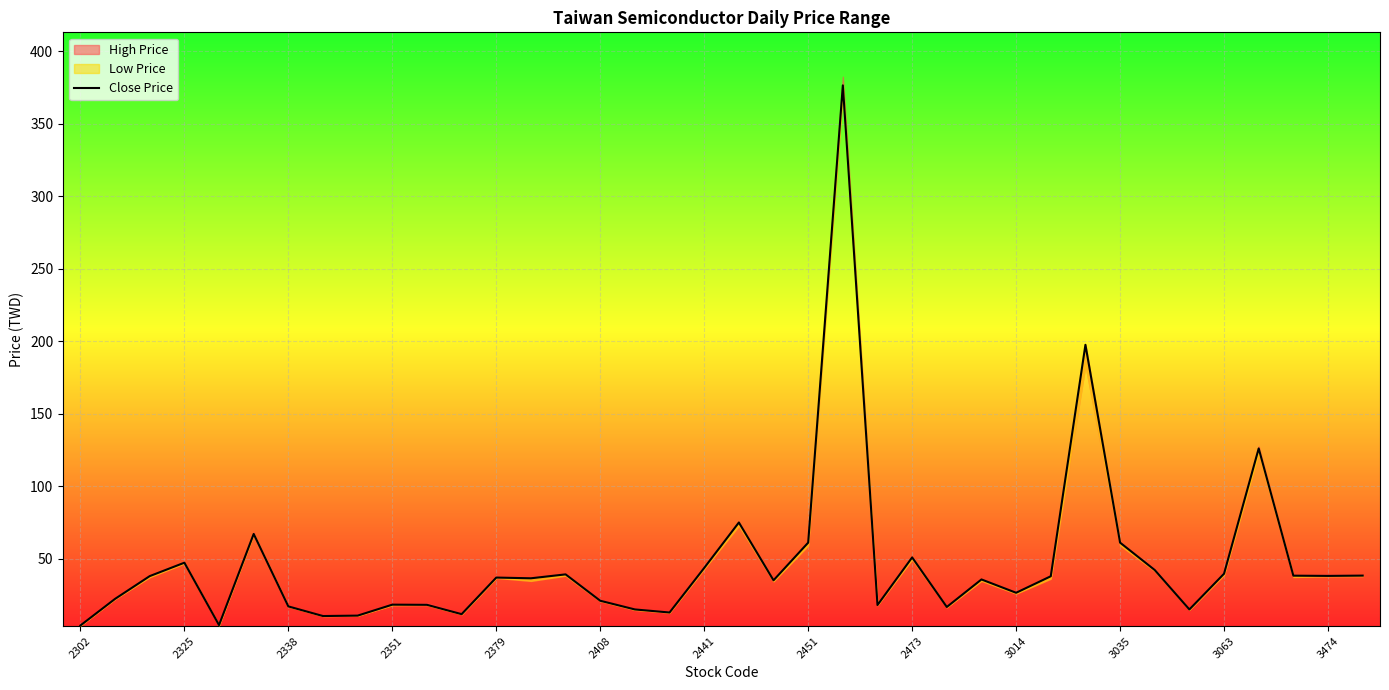

Count the number of categories in the chart.

38